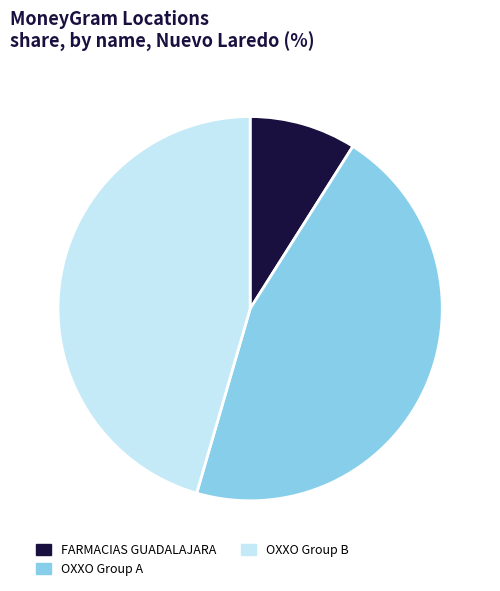

Does OXXO Group A represent more than half of the total?

No